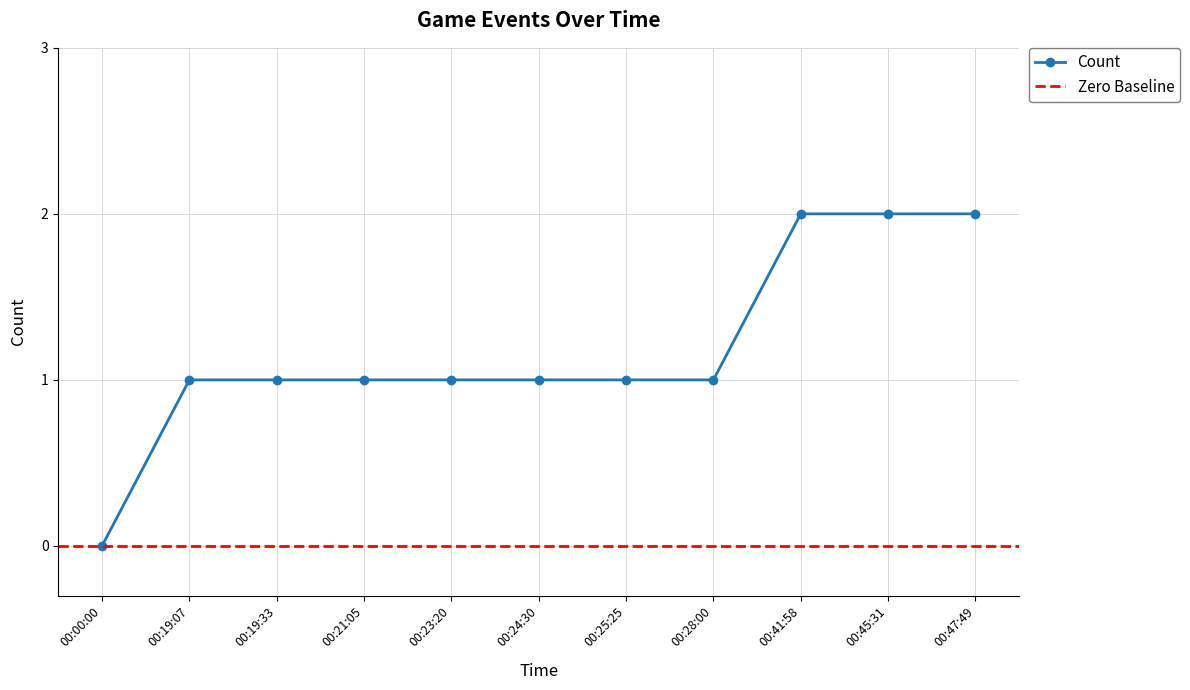

Reading right to left, what are all the values shown in this chart?

2	2	2	1	1	1	1	1	1	1	0